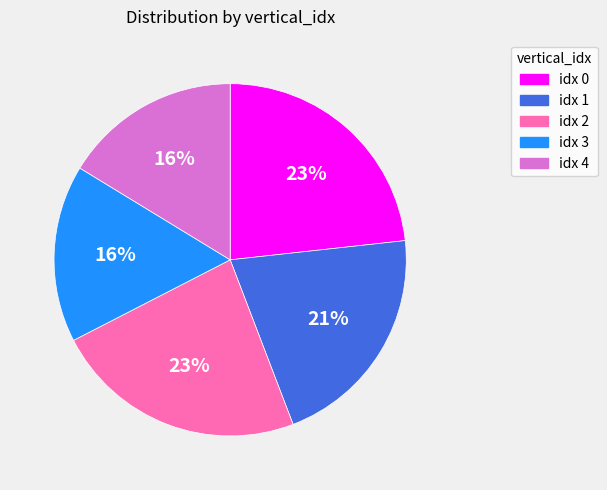

Count the number of slices in the pie.

5